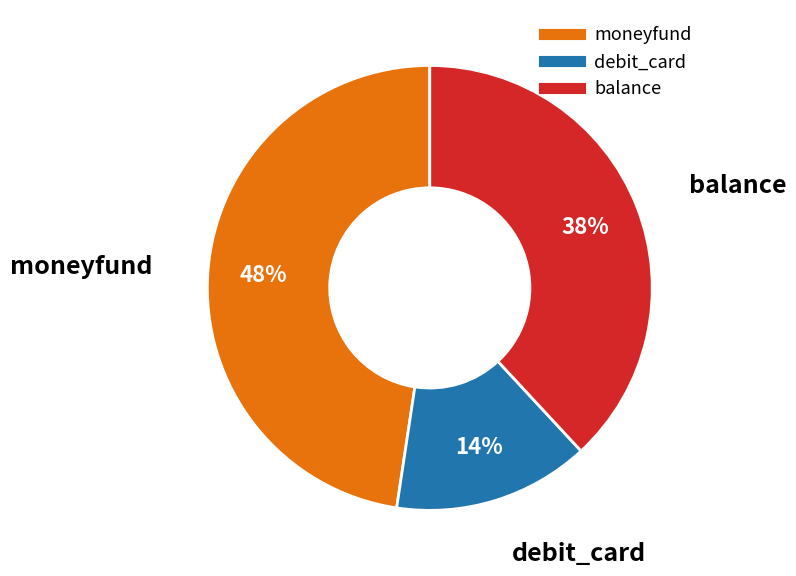

Does balance account for over 50% of the chart?

No